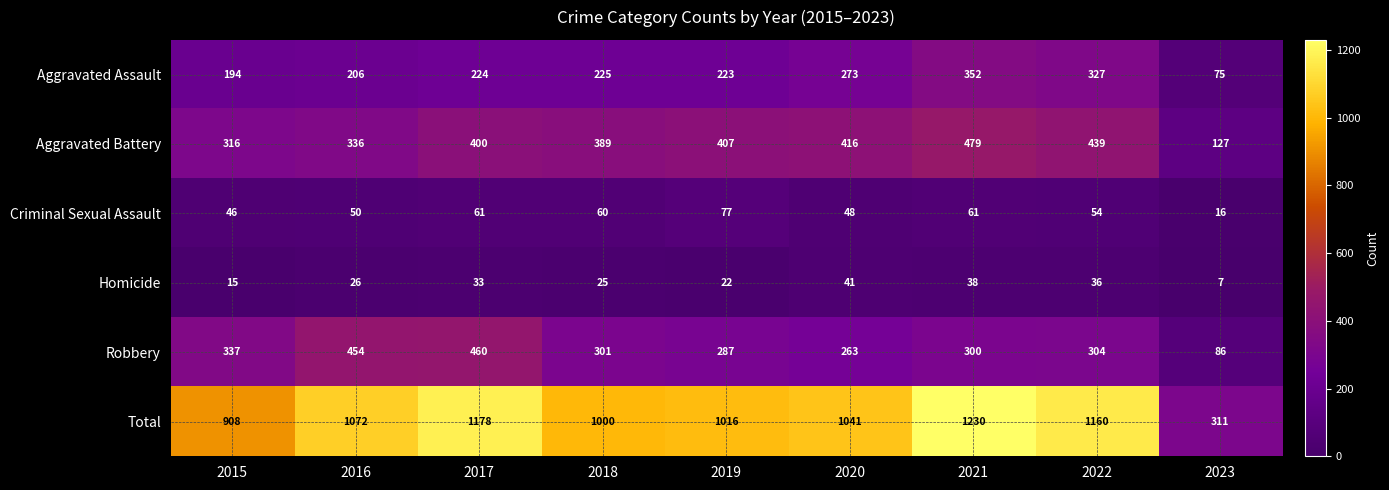

Is it true that Total equals 1016 at 2019?

True